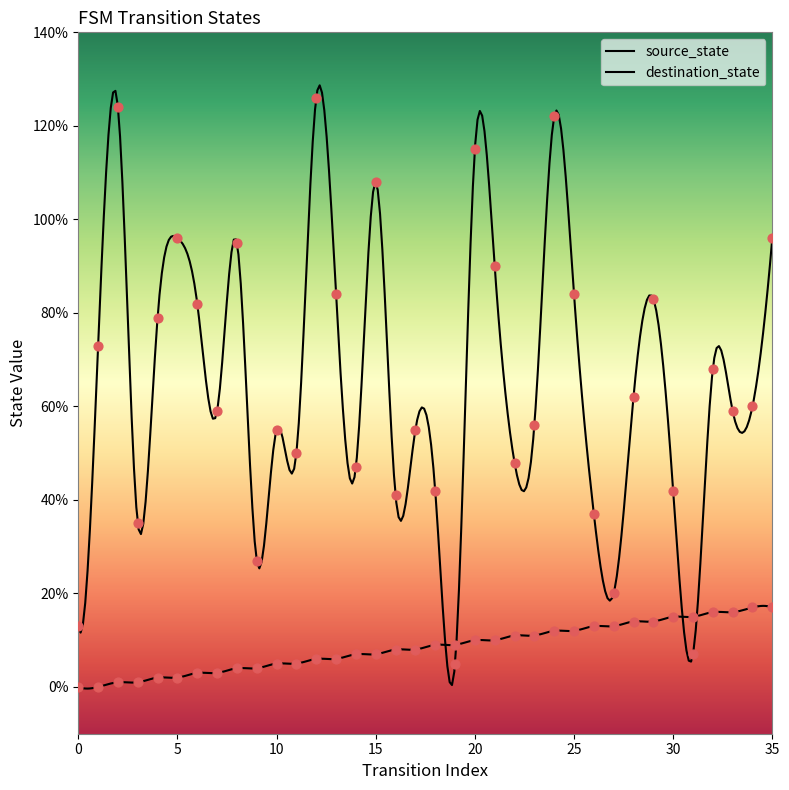

What are all the series names shown in the legend?

source_state, destination_state